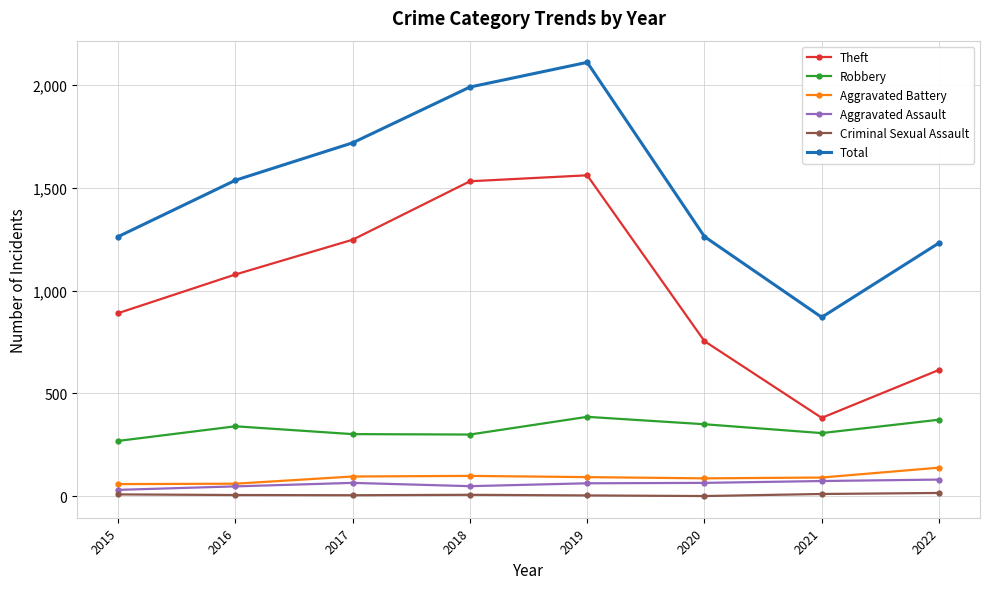

Is this an area chart (filled region under the line)?

No